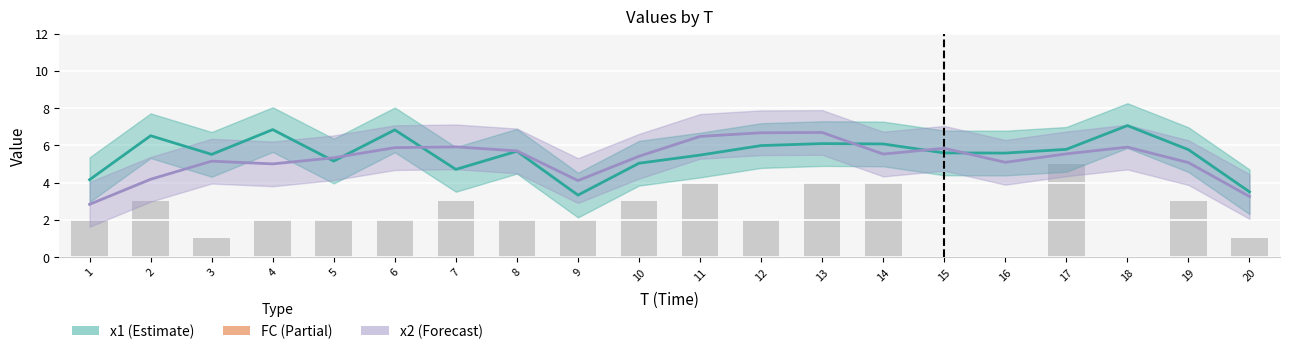

How many data points in x1 are above 5?

16